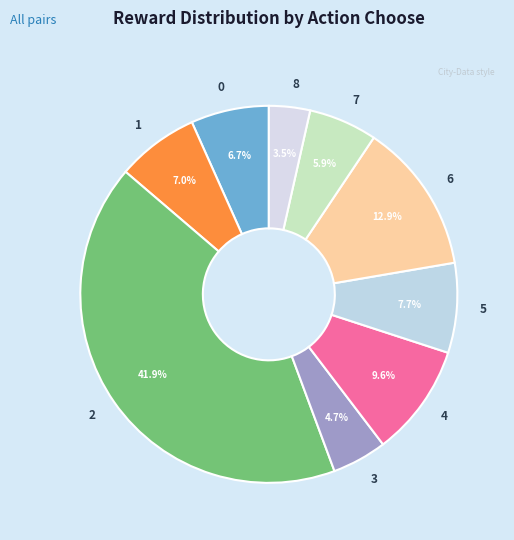

What is the smallest slice in the pie chart?

8